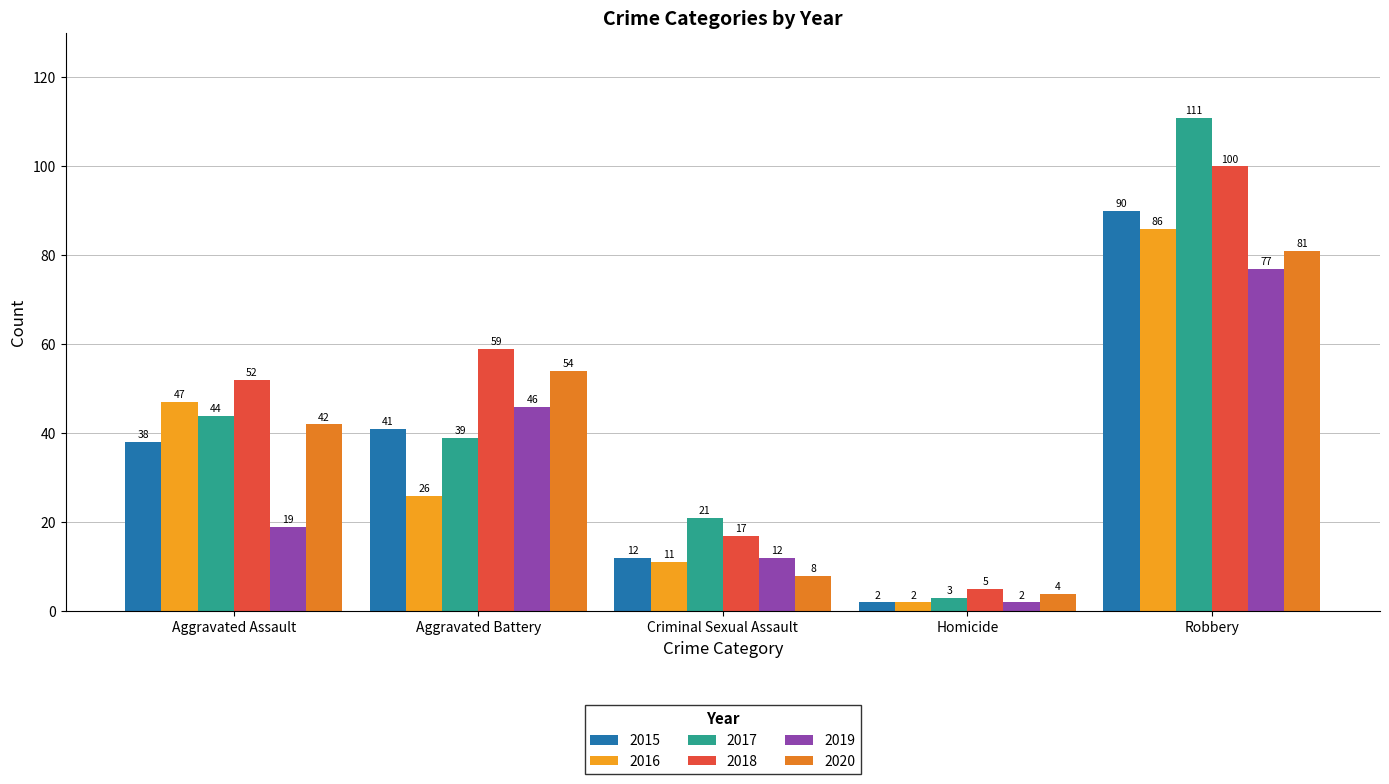

Are the bars horizontal?

No